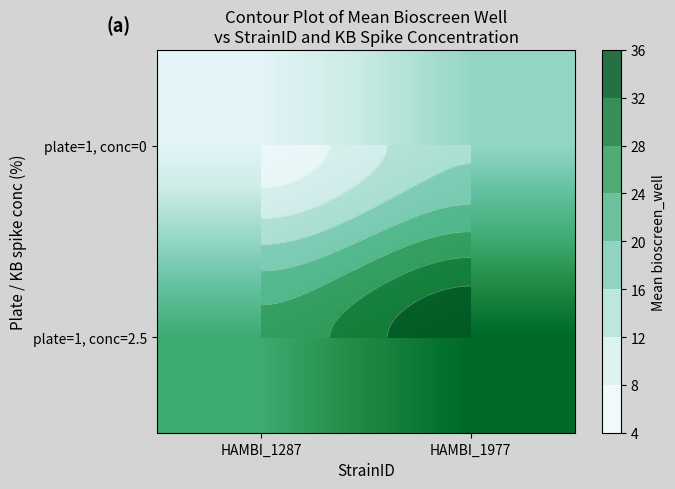

What is the minimum value for plate=1, conc=0?

5.5